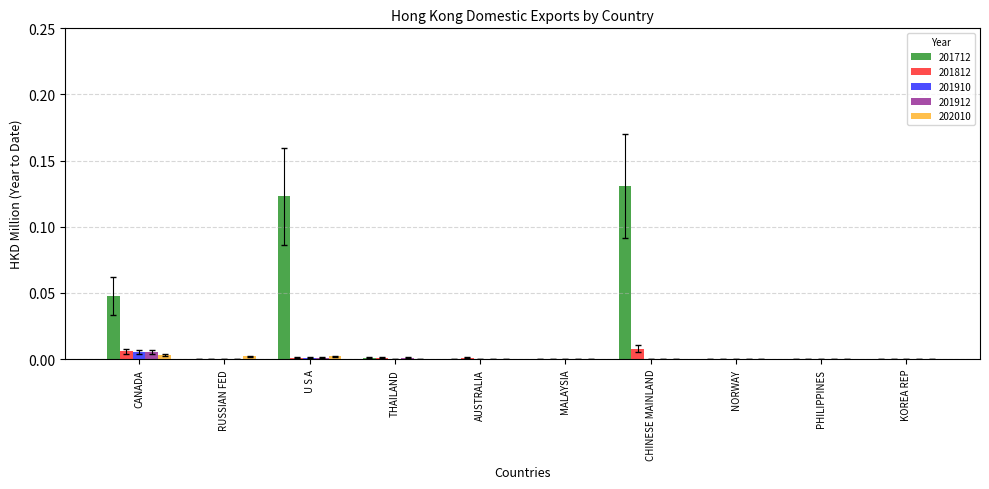

What are all the series names shown in the legend?

201712, 201812, 201910, 201912, 202010